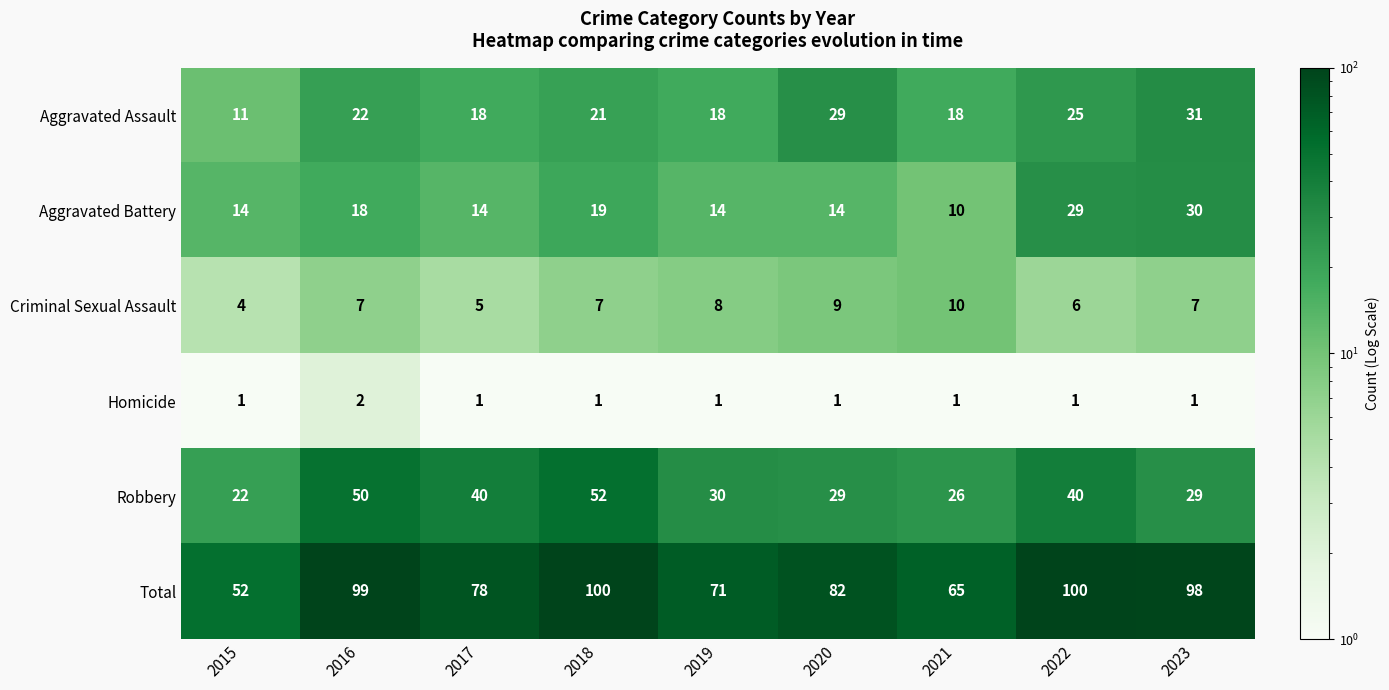

How many Criminal Sexual Assault values are between 6 and 8?

5